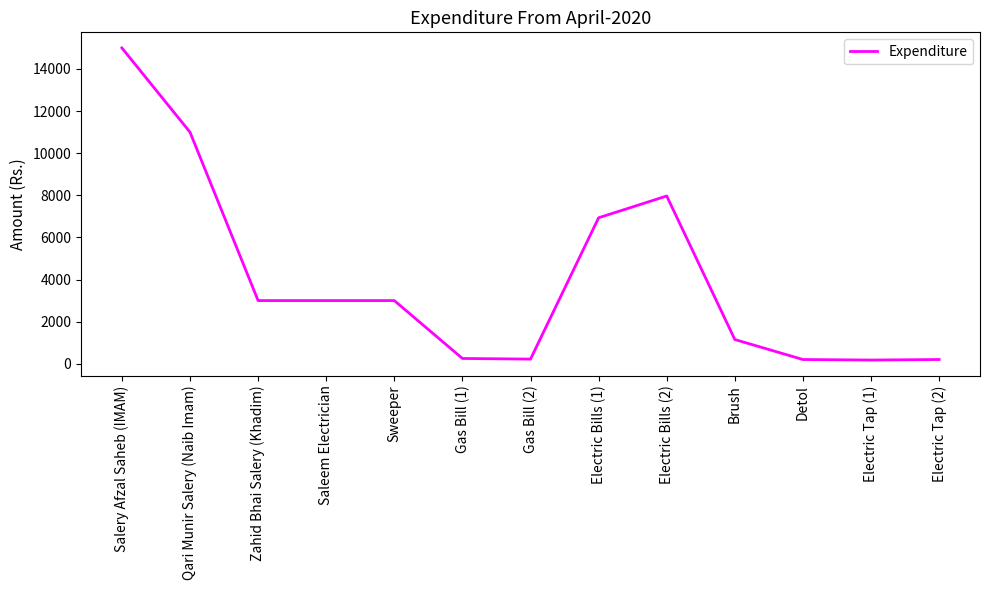

What is the maximum value shown in the chart?

15000